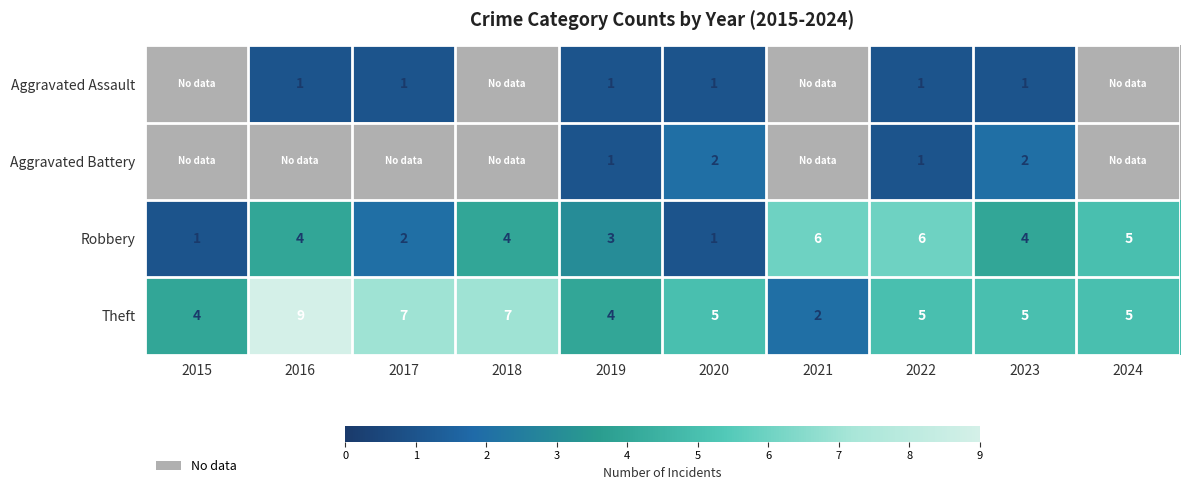

The Theft series shows 4 at 2019. True or false?

True